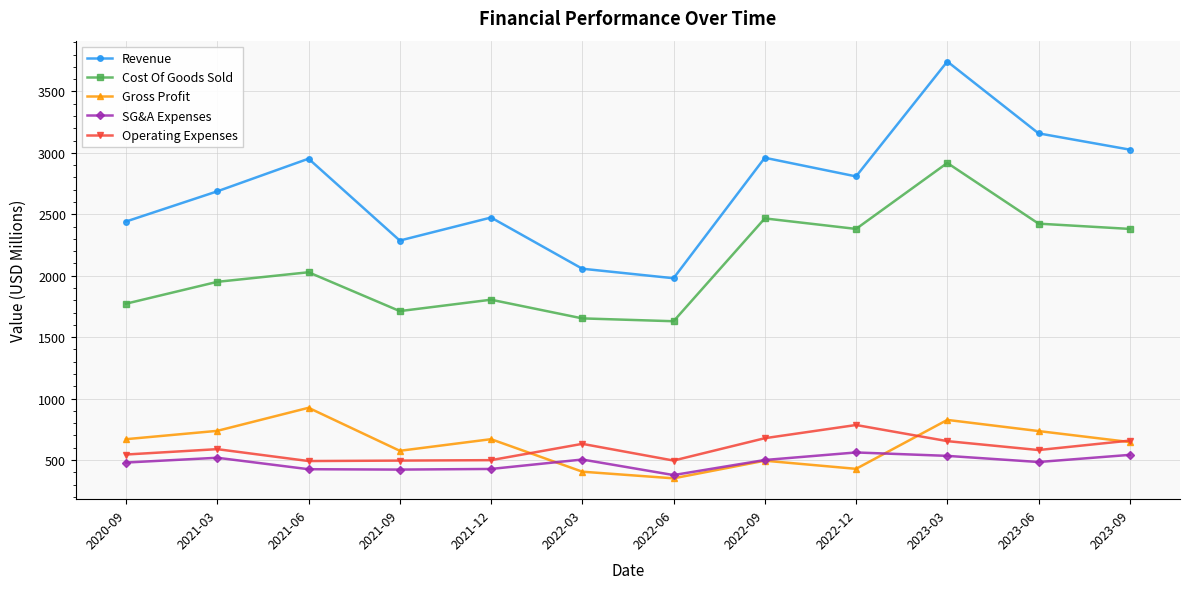

True or false: SG&A Expenses has a value of 478.7 at 2020-09.

True